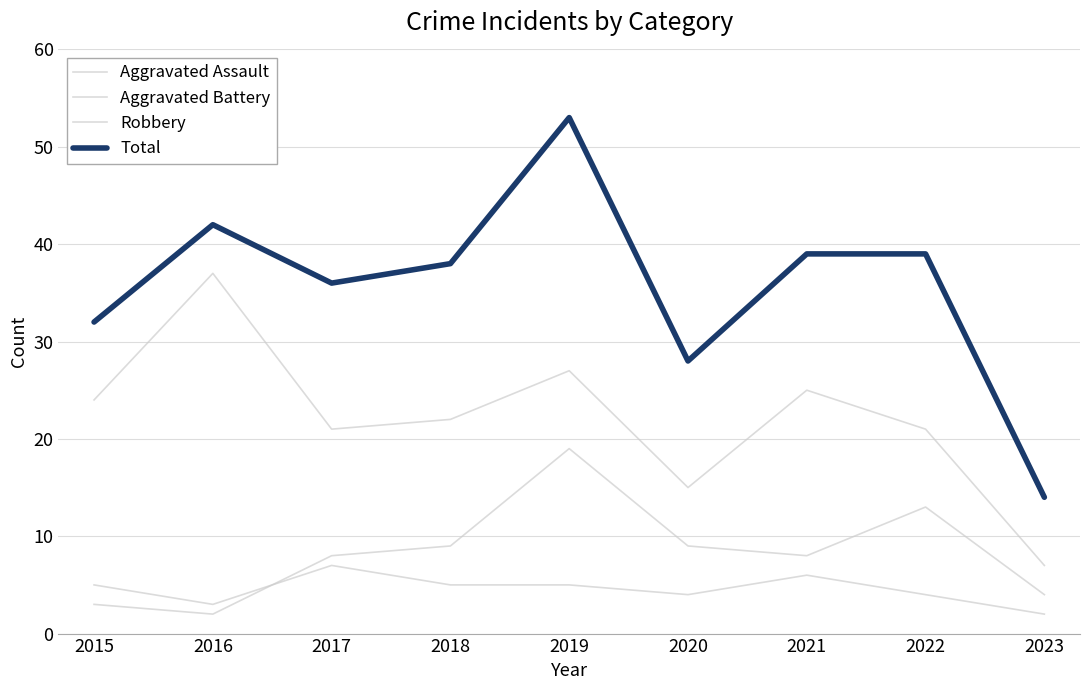

What is the difference between the second highest and minimum values in the Total series?

28